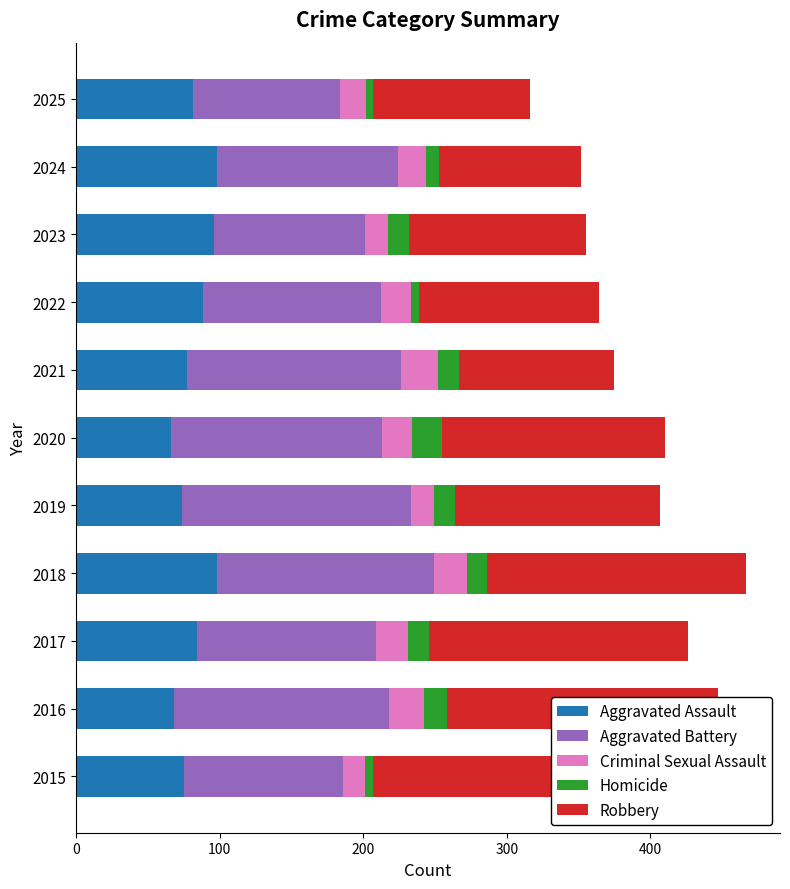

How many bars are there in each group?

5